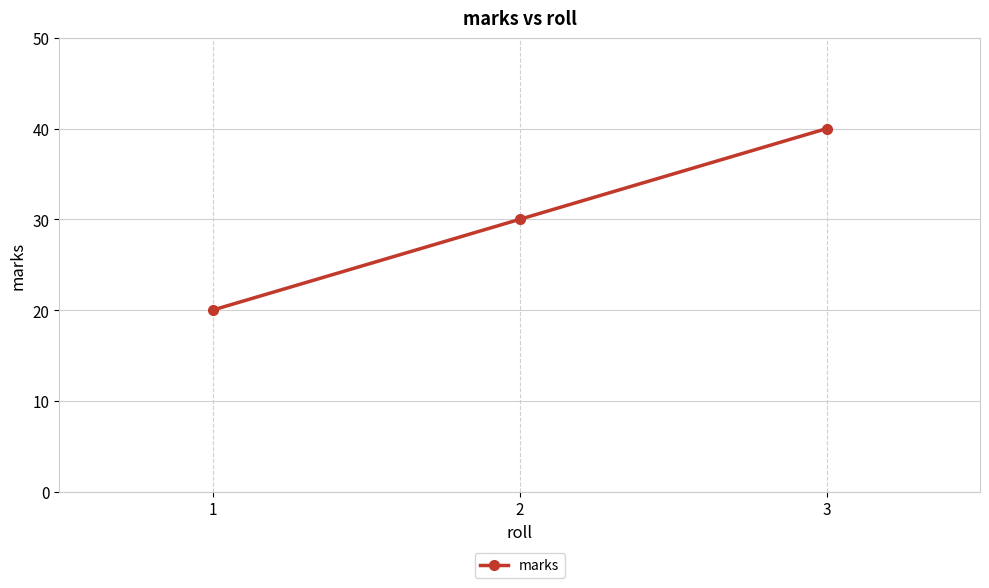

List the labels in order of value, smallest first.

1, 2, 3